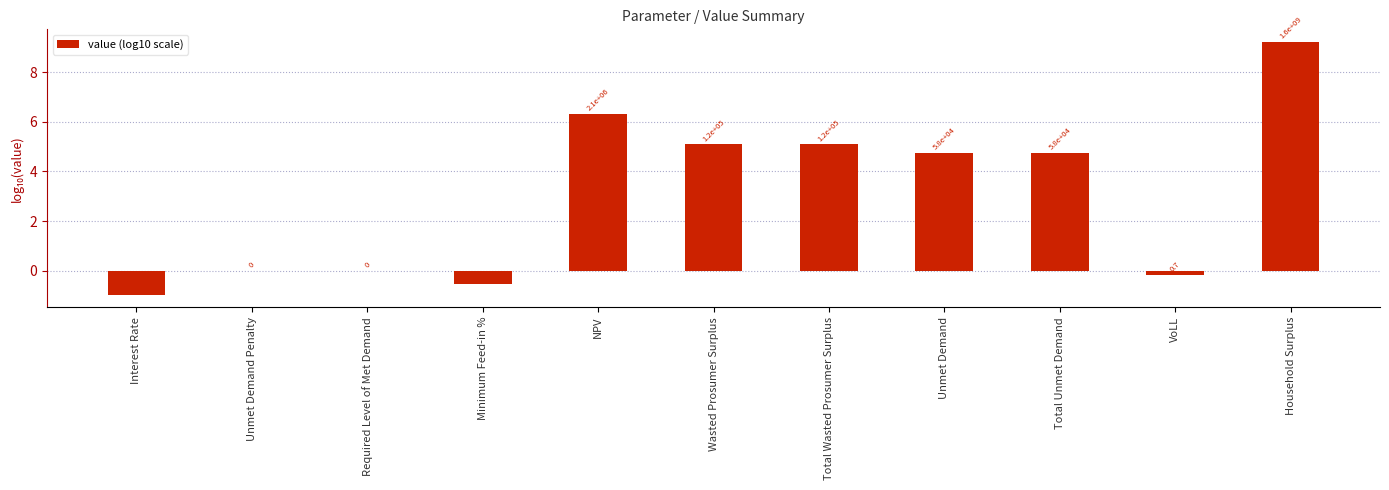

What is the label of the 7th bar from the left?

Total Wasted Prosumer Surplus